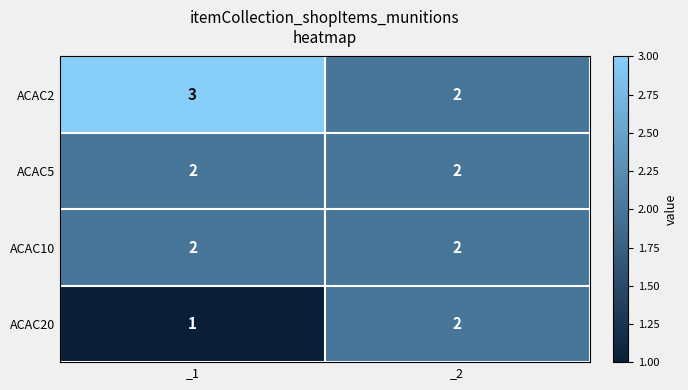

What is the sum of all ACAC20 values?

3